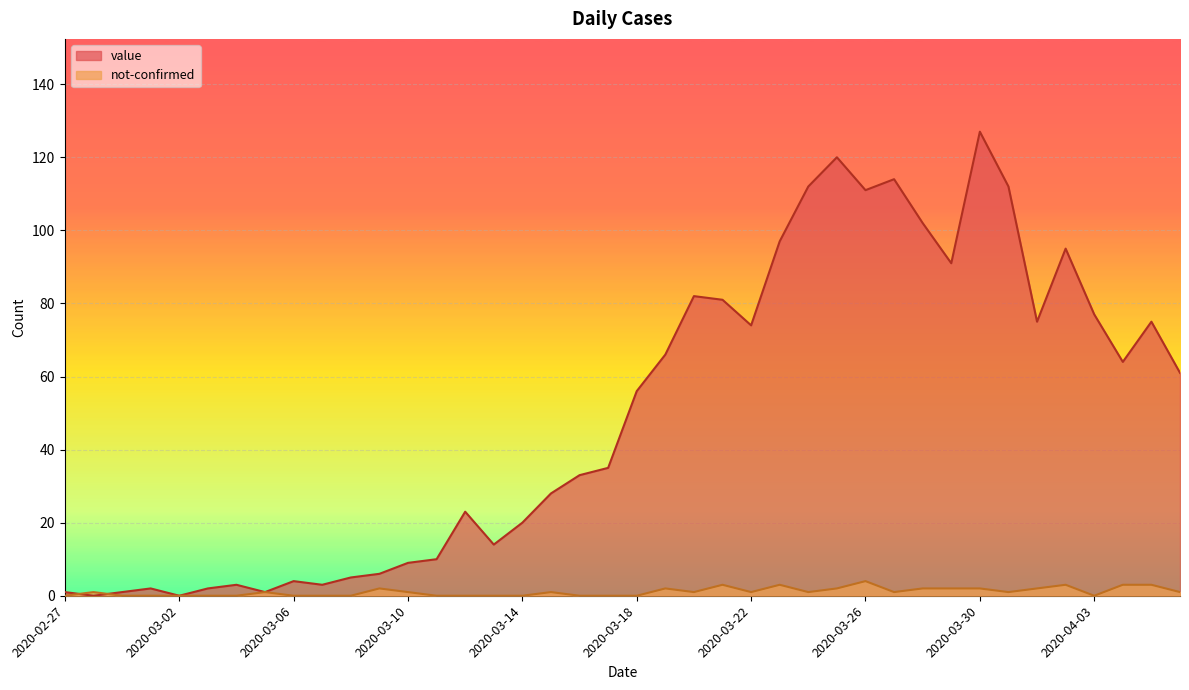

What is the difference between the highest and lowest values at 2020-04-02?

92